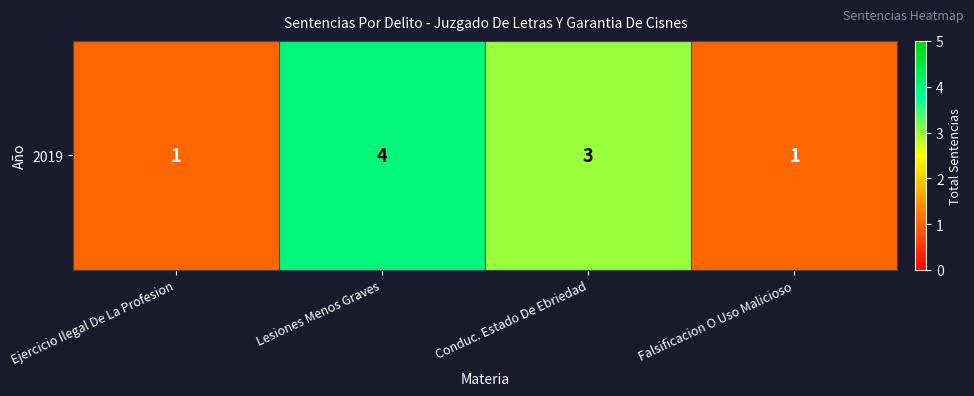

Reading left to right, transcribe all the data shown in this chart.

1	4	3	1